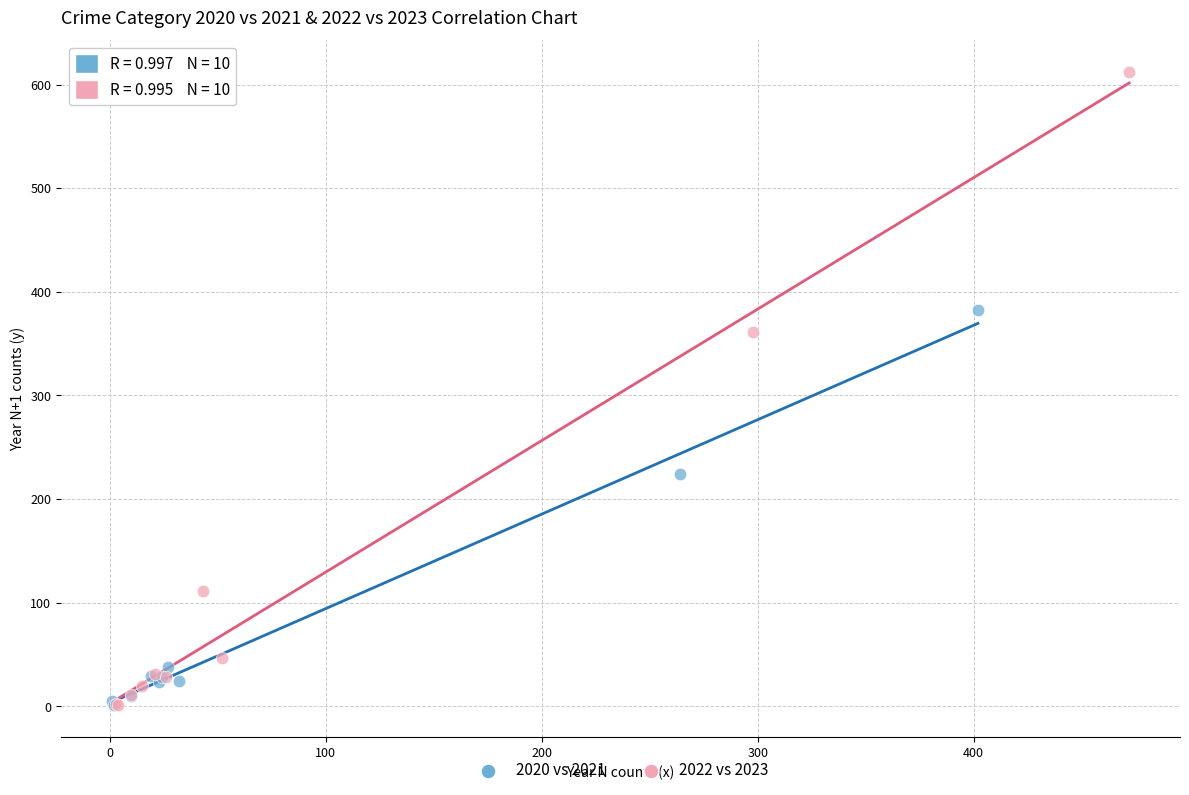

Which series reaches the maximum Y coordinate?

2022 vs 2023